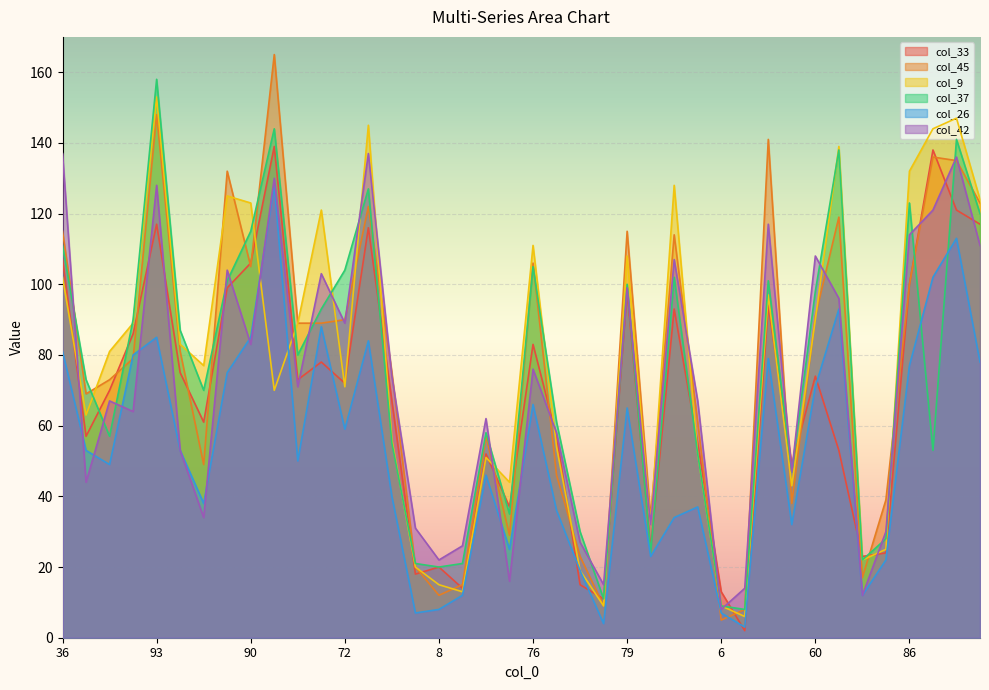

True or false: col_9 and col_37 cross at least once.

True